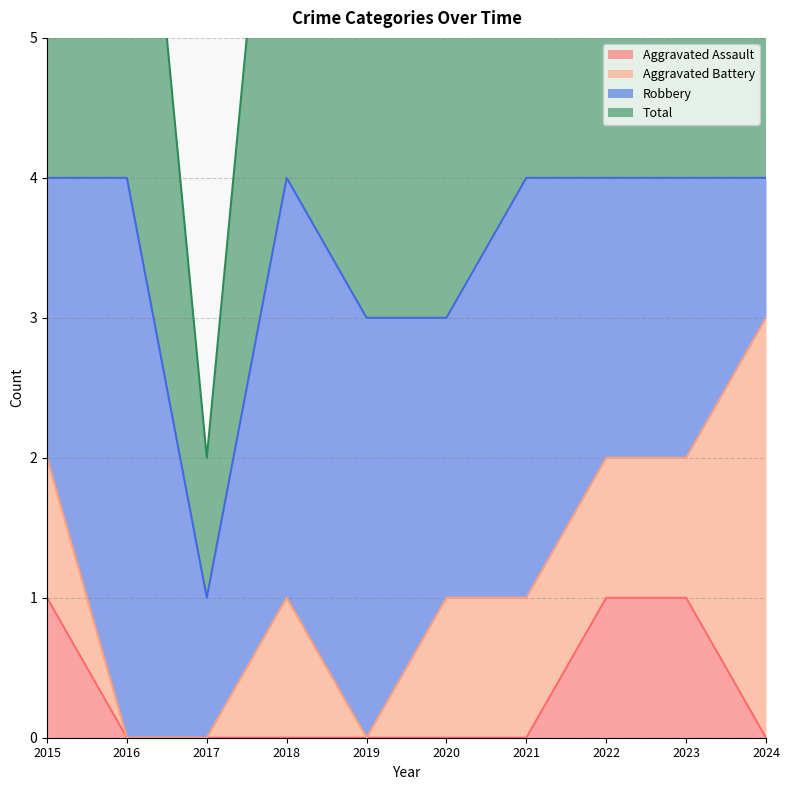

True or false: Aggravated Assault and Total intersect in this chart.

False